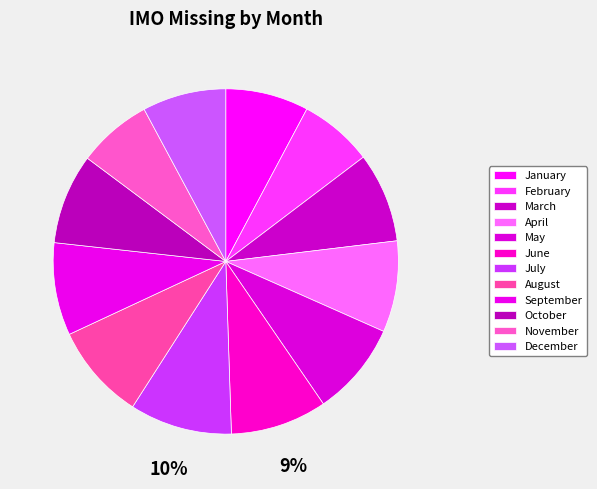

Between May and September, which is larger?

May